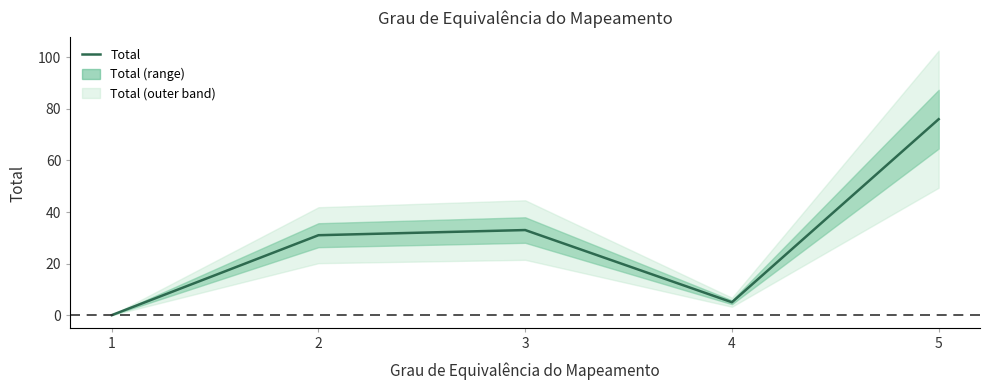

Between 3 and 1, which is larger?

3